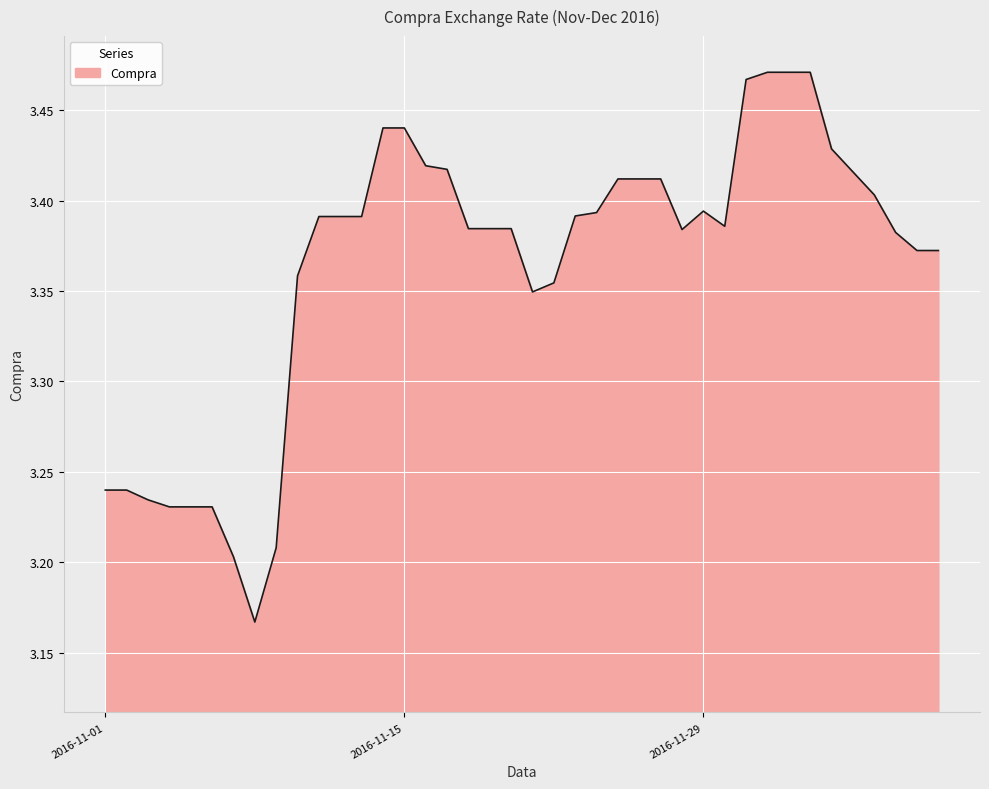

How many distinct data groups are displayed?

1